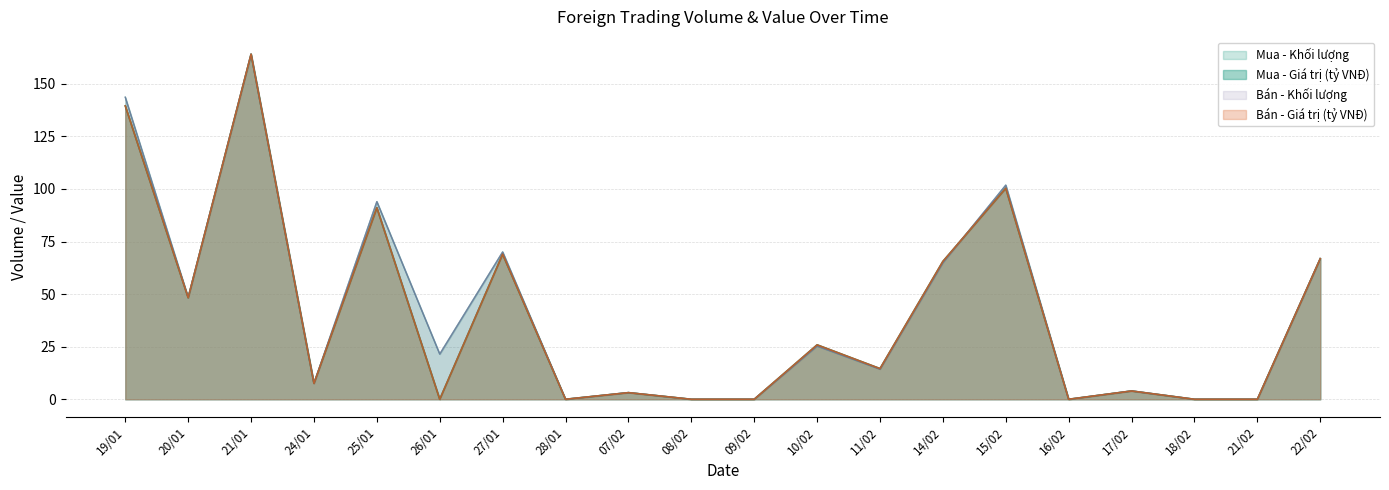

Where does the Bán - Giá trị (tỷ VNĐ) series first go above 14?

19/01